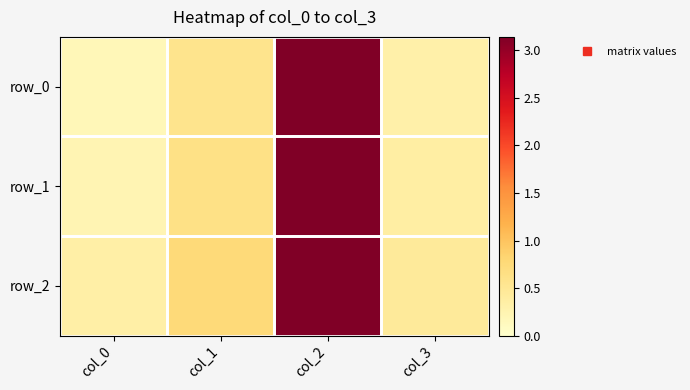

Is the value of row_2 at col_2 greater than the value of row_1 at col_0?

Yes